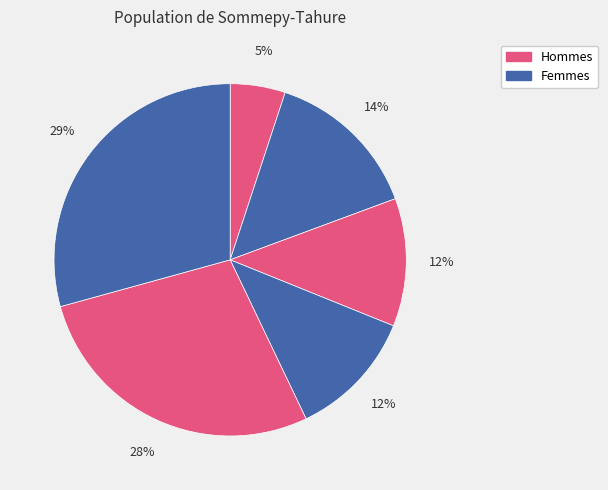

Count the number of slices in the pie.

6